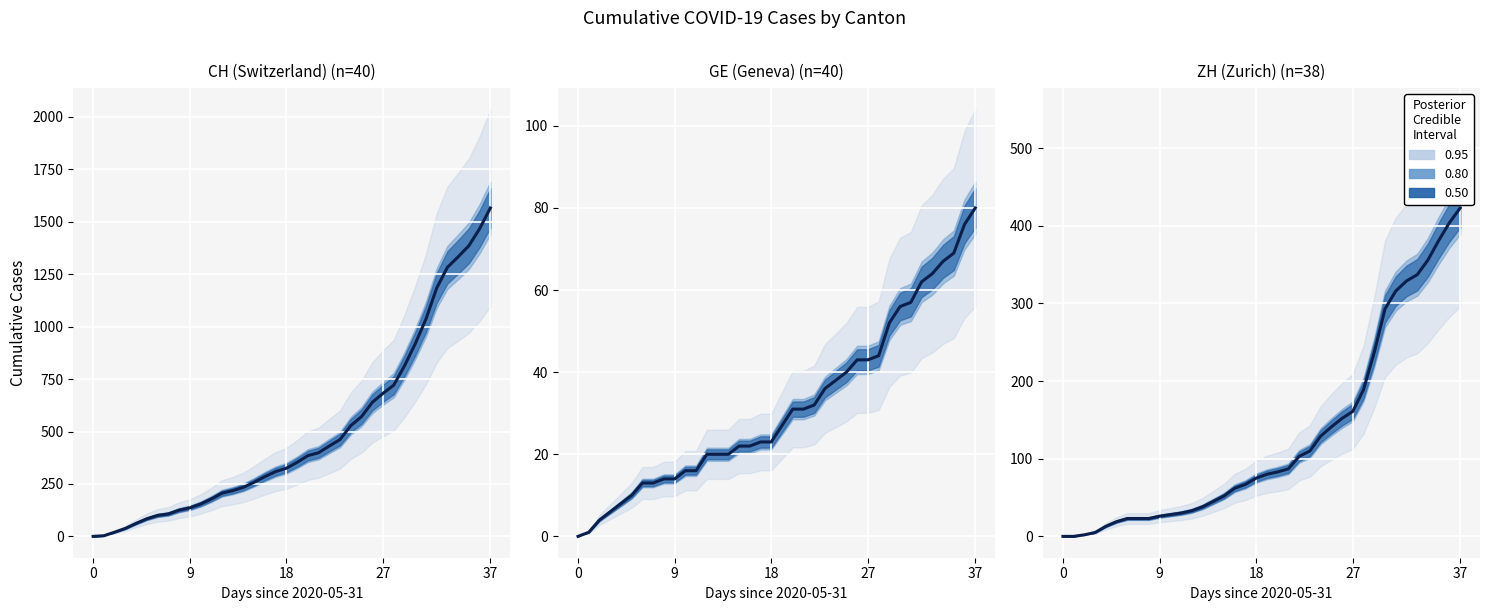

What is the label of the 26th point from the right?

12